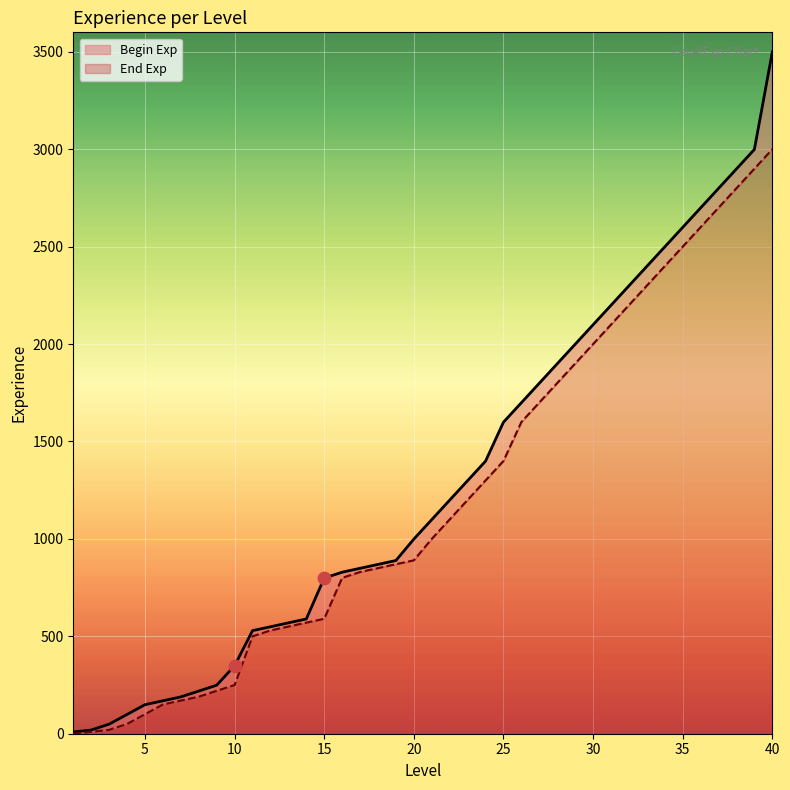

At which category is the sum across all series the highest?

40